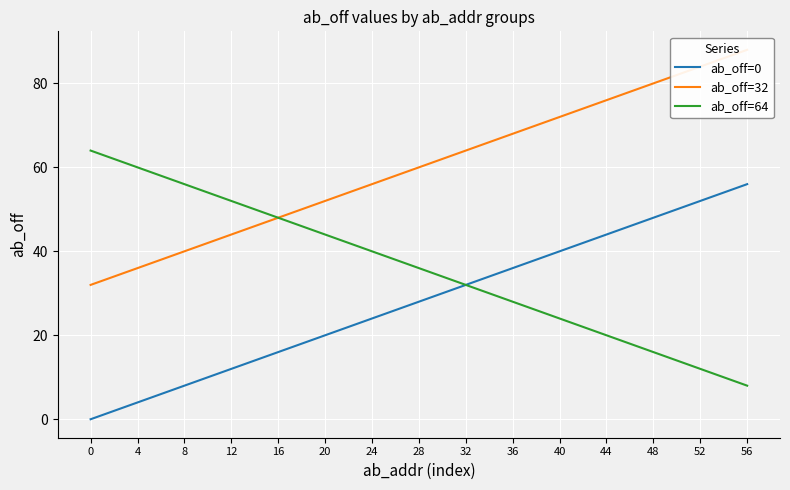

List the labels in order of ab_off=32 value, smallest first.

0, 4, 8, 12, 16, 20, 24, 28, 32, 36, 40, 44, 48, 52, 56